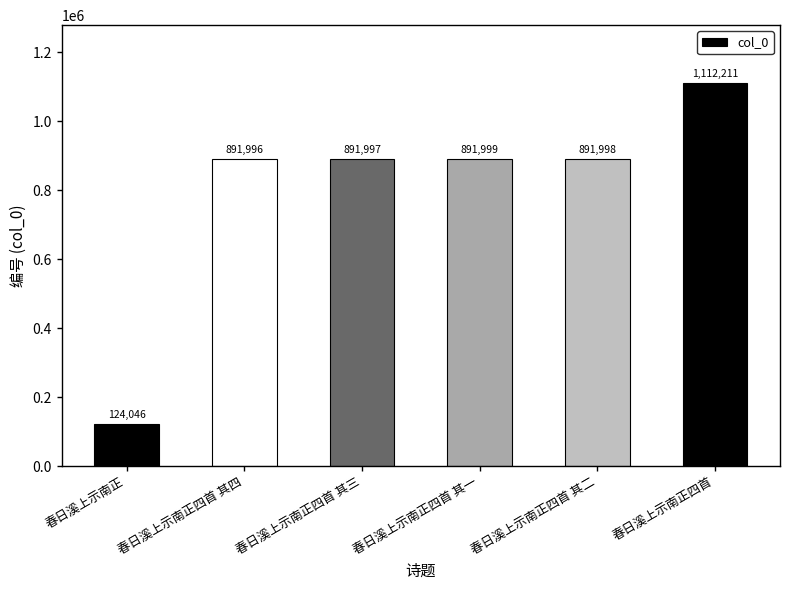

Reading right to left, list all the values displayed in this chart.

1112211	891998	891999	891997	891996	124046